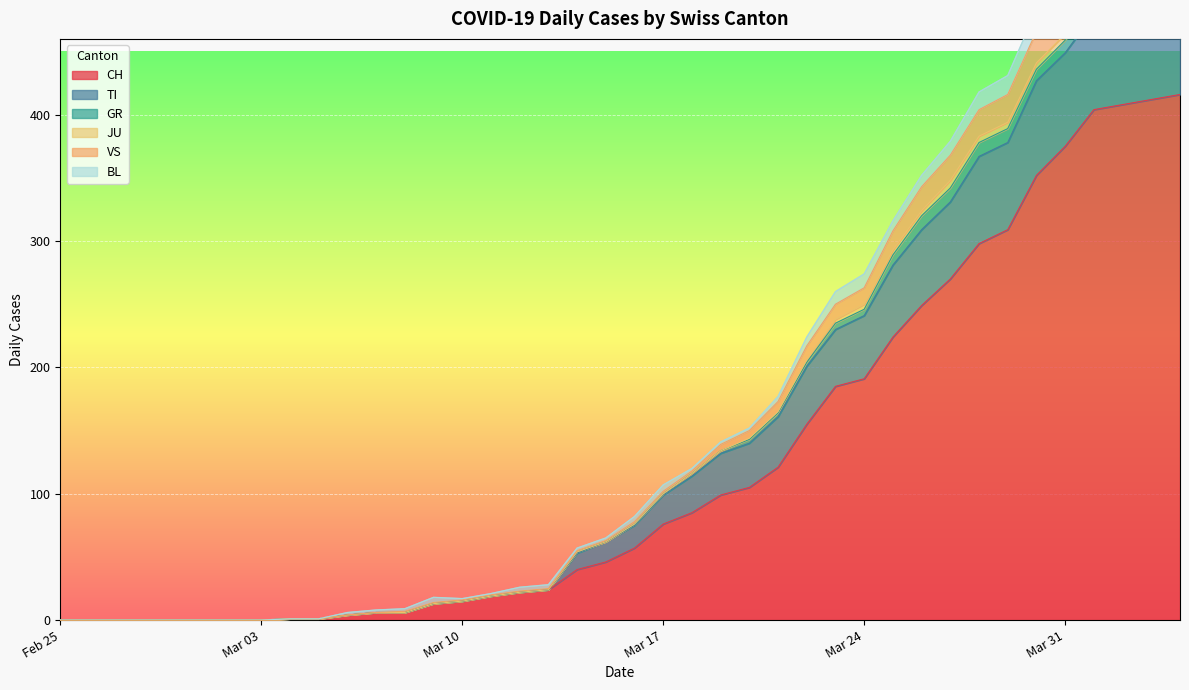

True or false: TI and CH intersect in this chart.

False